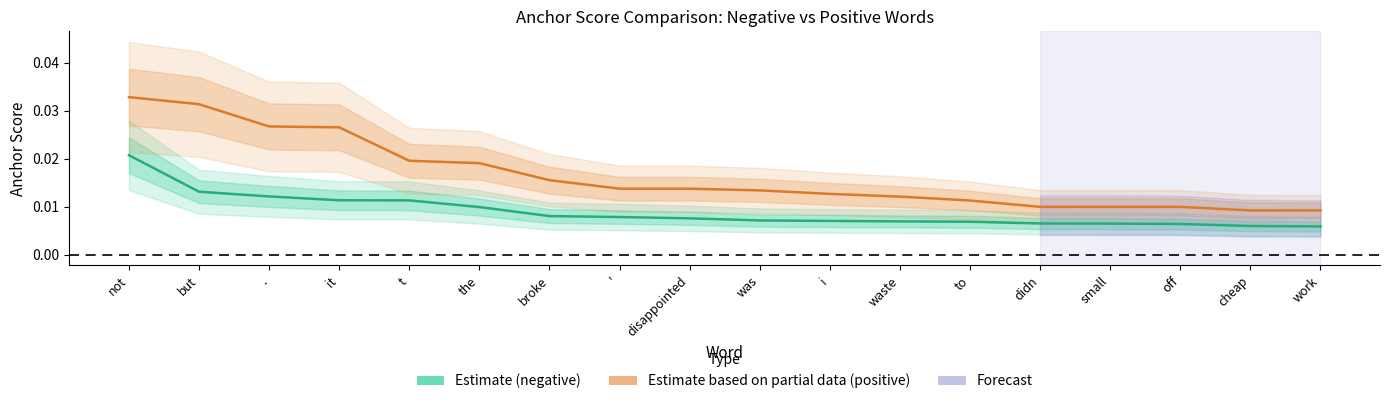

Does the chart have visible grid lines?

No